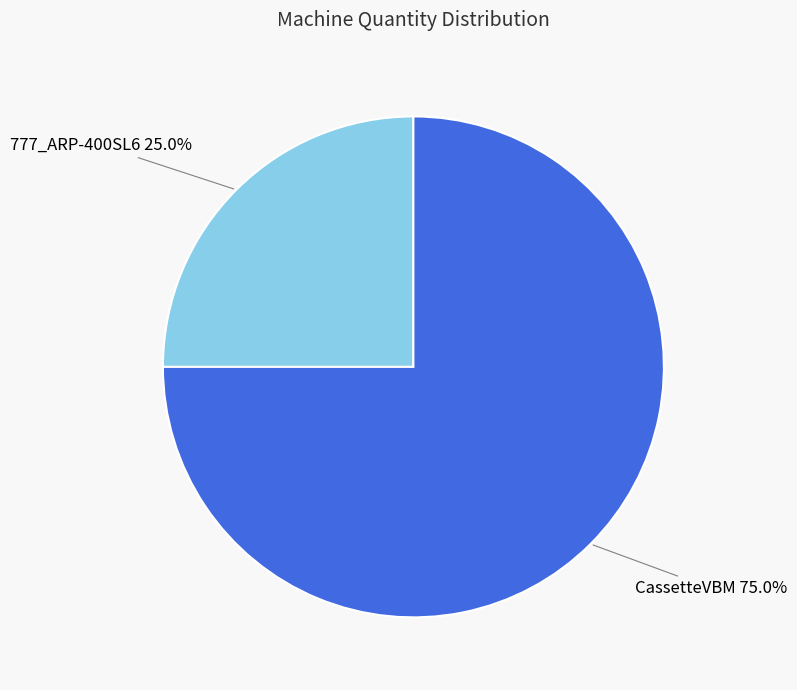

Do CassetteVBM and 777_ARP-400SL6 together represent more than half of the pie?

Yes